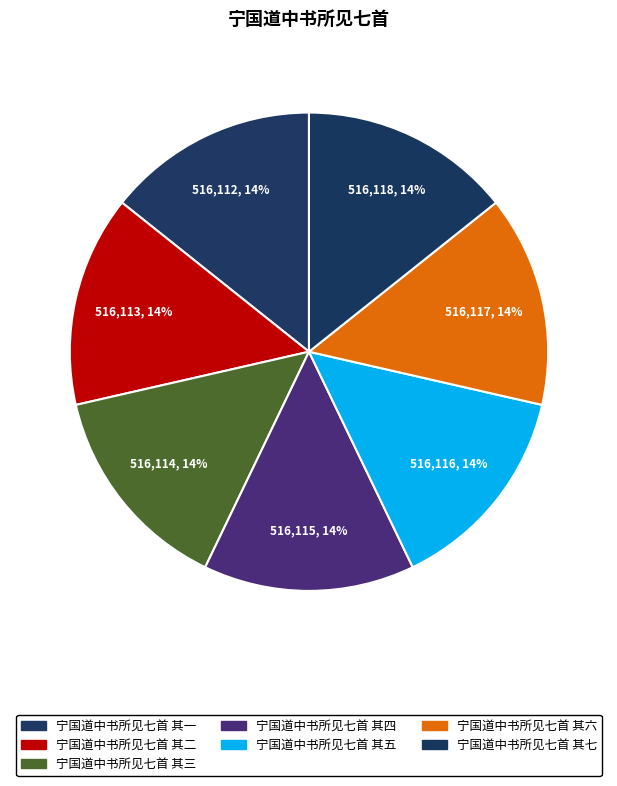

Do 宁国道中书所见七首 其六 and 宁国道中书所见七首 其一 together represent more than half of the pie?

No